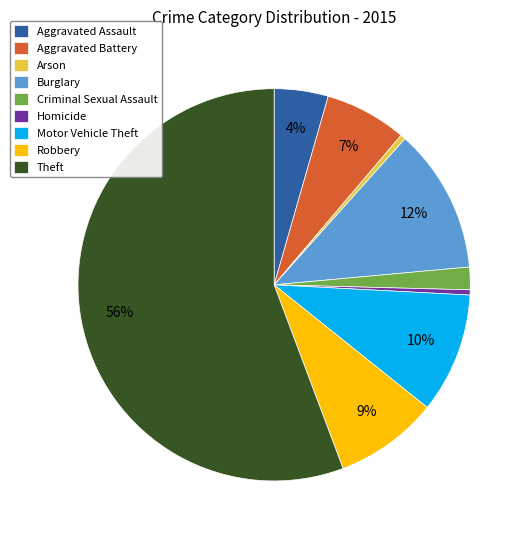

What is the ratio of the value at Motor Vehicle Theft to the value at Homicide?

23.3